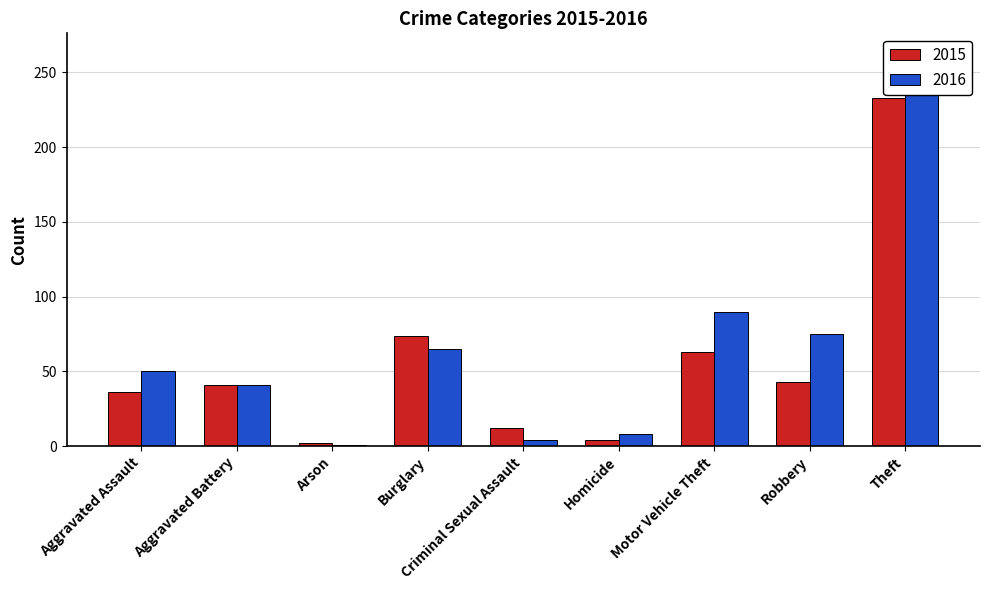

At how many categories does at least one series exceed 96?

1